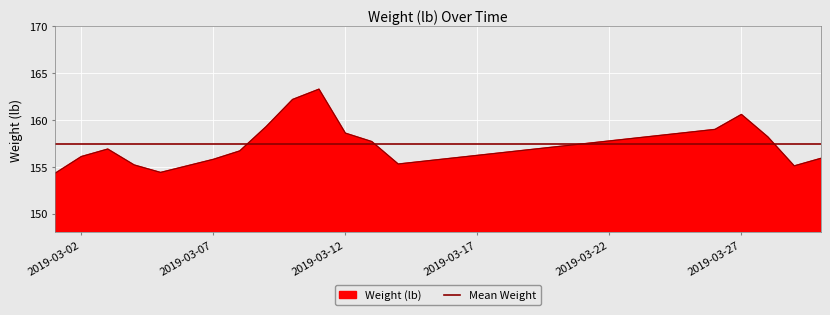

What is the sum of the values at 2019-03-02 and 2019-03-07?

311.9